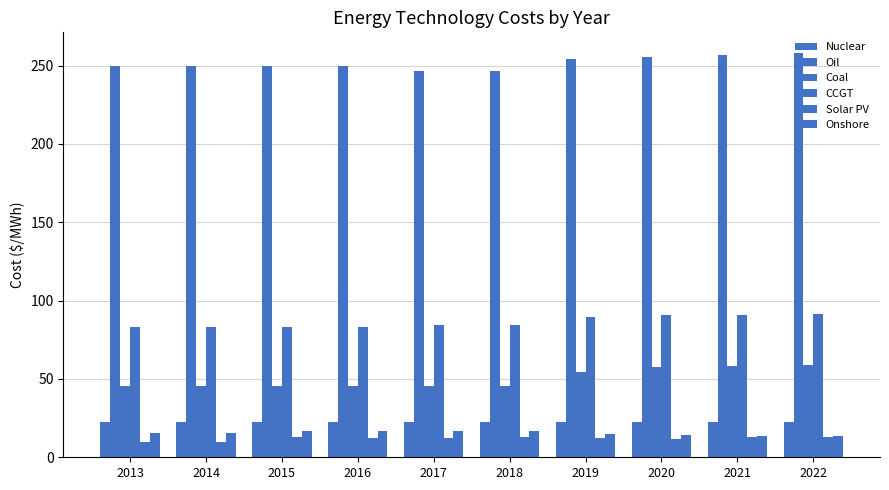

What is the value of the Oil bar at the 9th from the left?

257.0